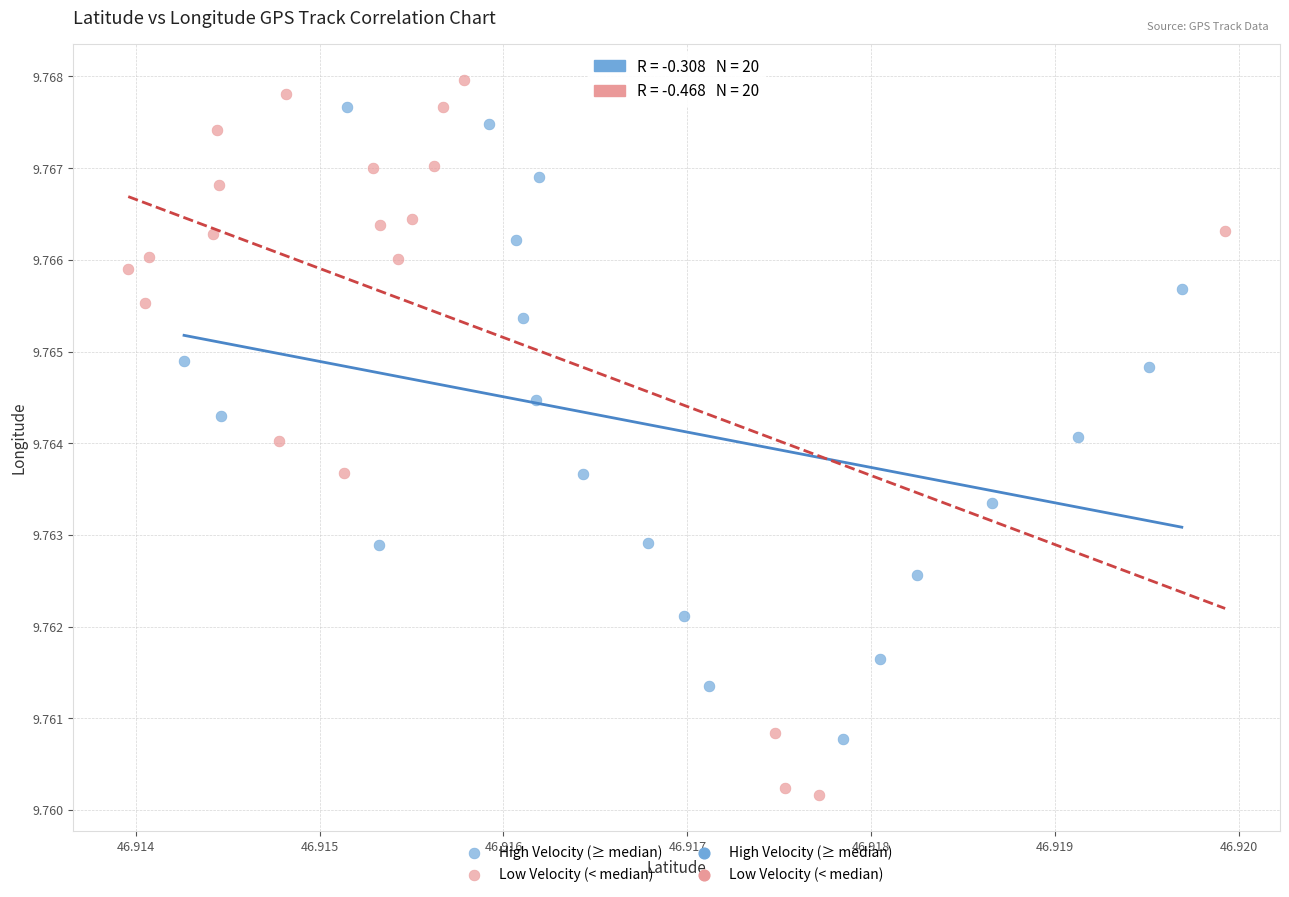

Which series has the widest spread of Y values?

Low Velocity (< median)